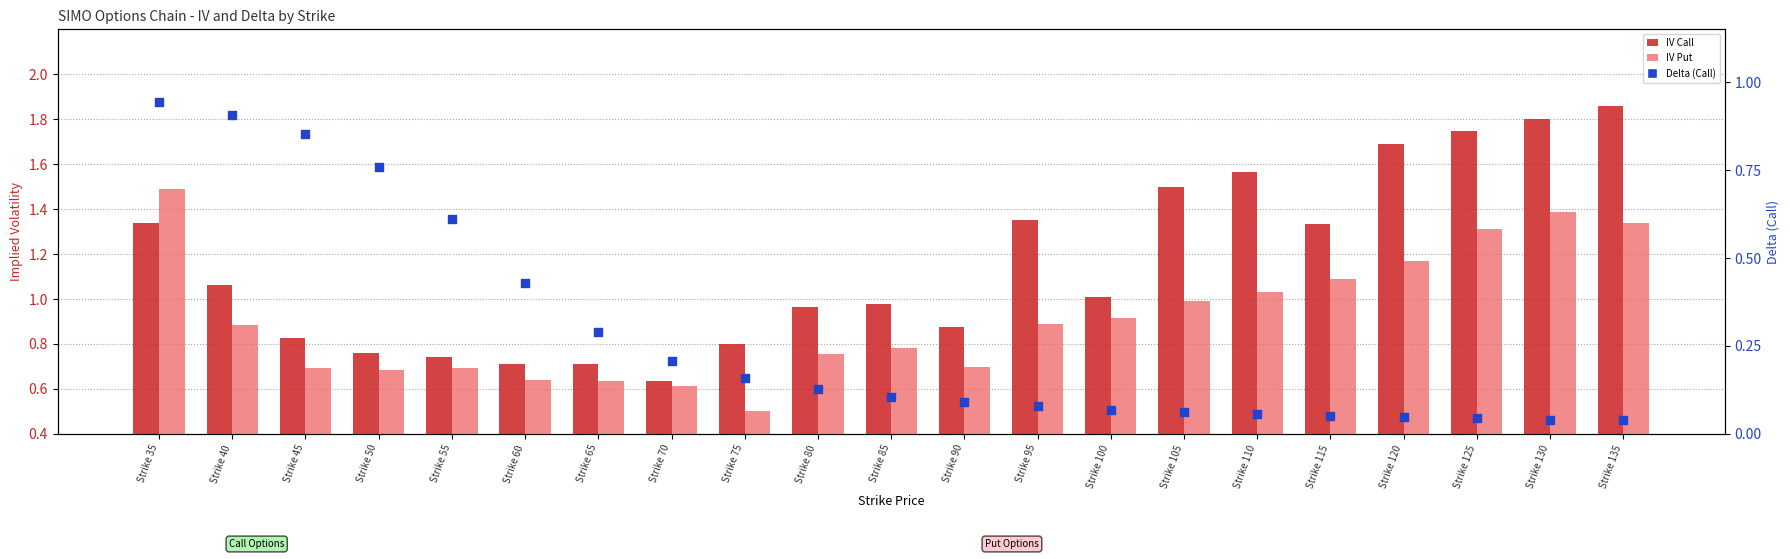

What is the total value across all series at Strike 55?

2.0